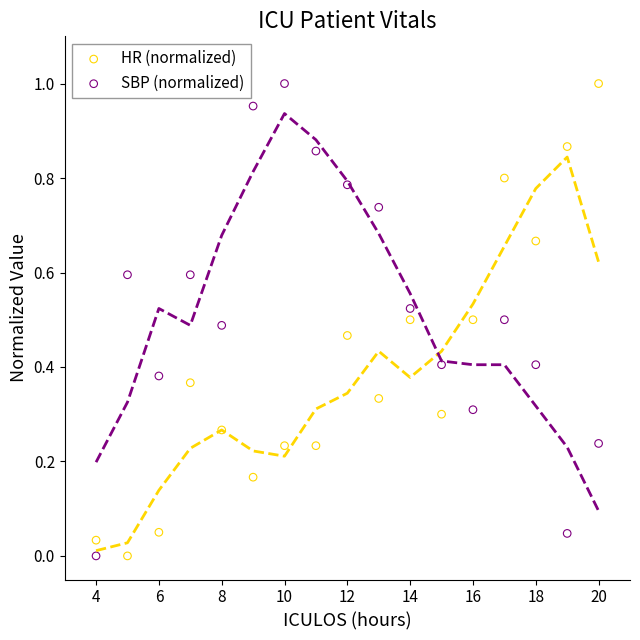

Across all data points, what is the range of X values (max minus min)?

16.0